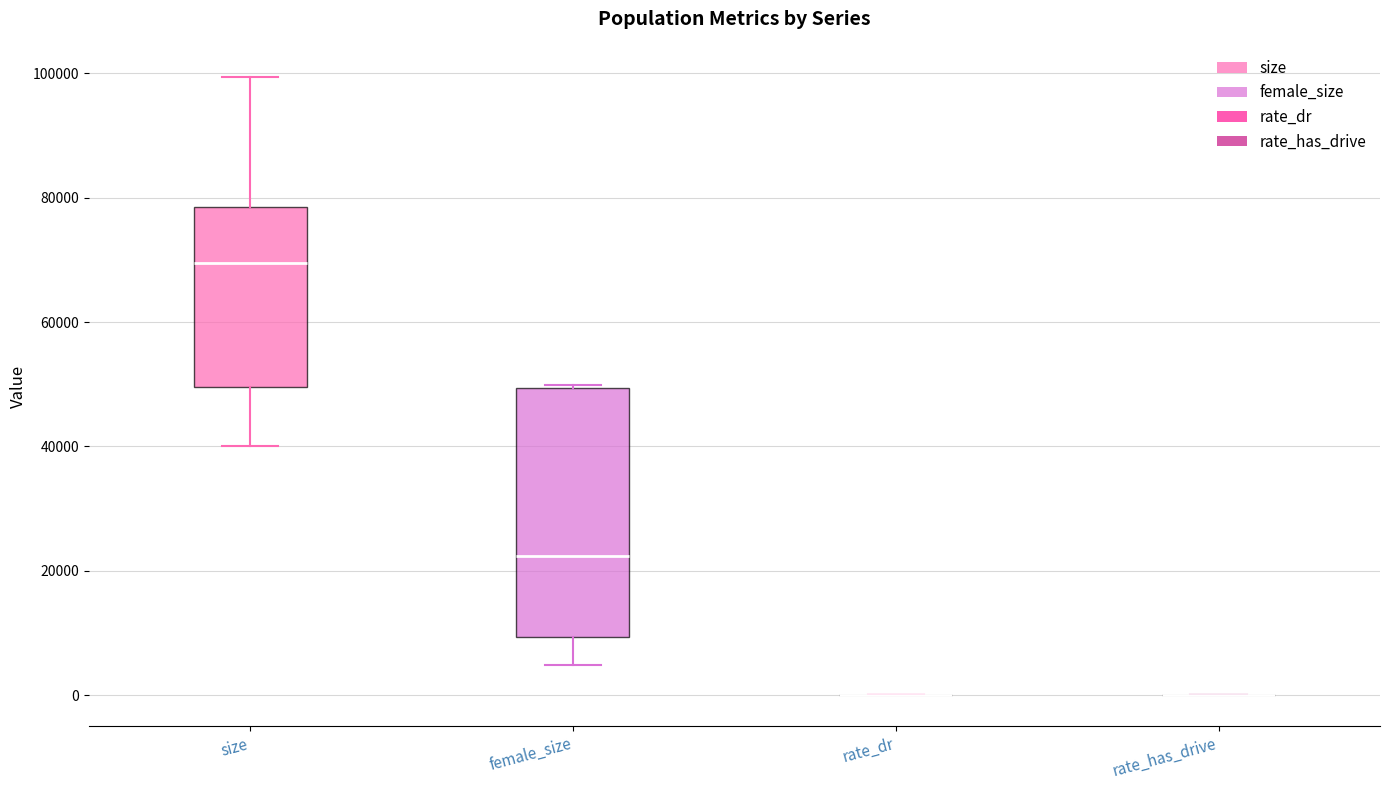

Reading left to right, read every box against the y-axis: the position of its median line, the range the box covers, and the ends of its whiskers. The values are not printed on the chart, so give them approximately, as read against the axis.

size: median 70000, box 50000 to 78000, whiskers 40000 to 100000
female_size: median 22000, box 10000 to 50000, whiskers 4000 to 50000
rate_dr: box collapsed to a line at 0, whiskers 0 to 0
rate_has_drive: box collapsed to a line at 0, whiskers 0 to 0